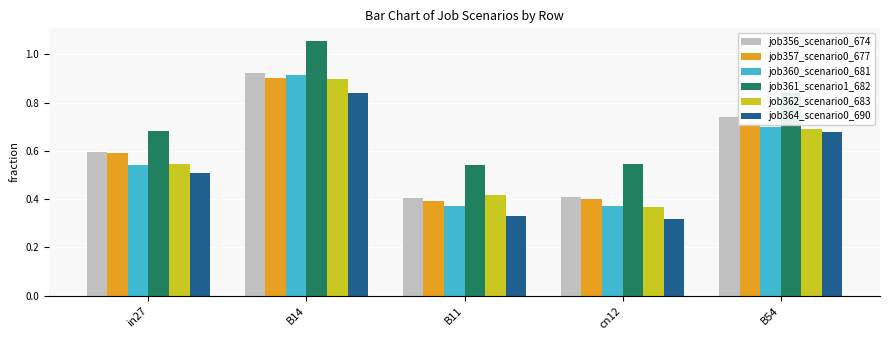

At which label does job360_scenario0_681 reach its peak?

B14